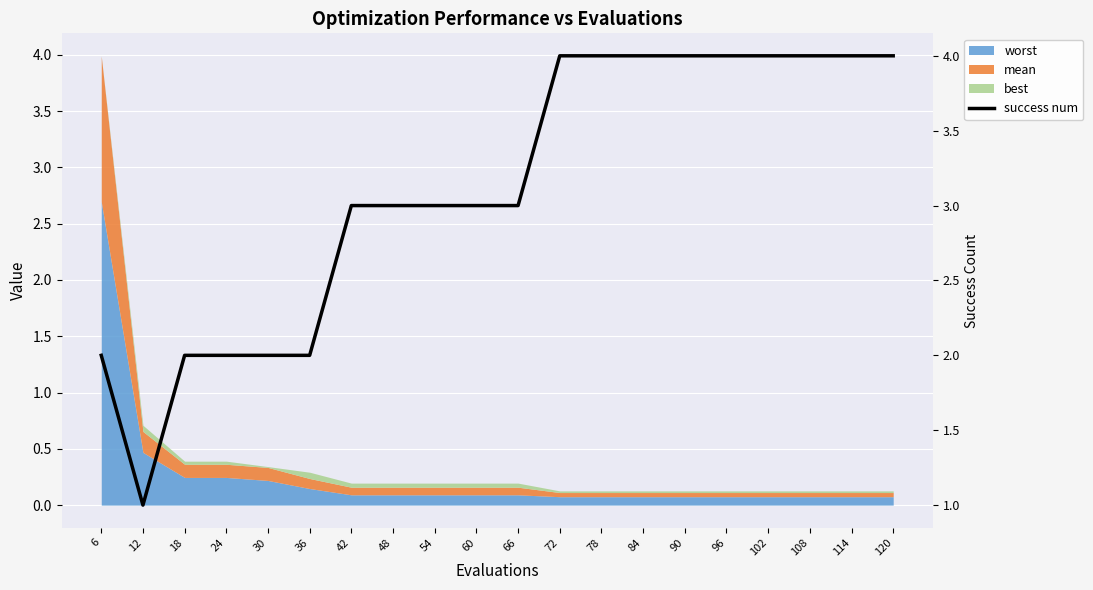

Reading left to right, list all the values displayed in this chart.

6=2	12=1	18=2	24=2	30=2	36=2	42=3	48=3	54=3	60=3	66=3	72=4	78=4	84=4	90=4	96=4	102=4	108=4	114=4	120=4